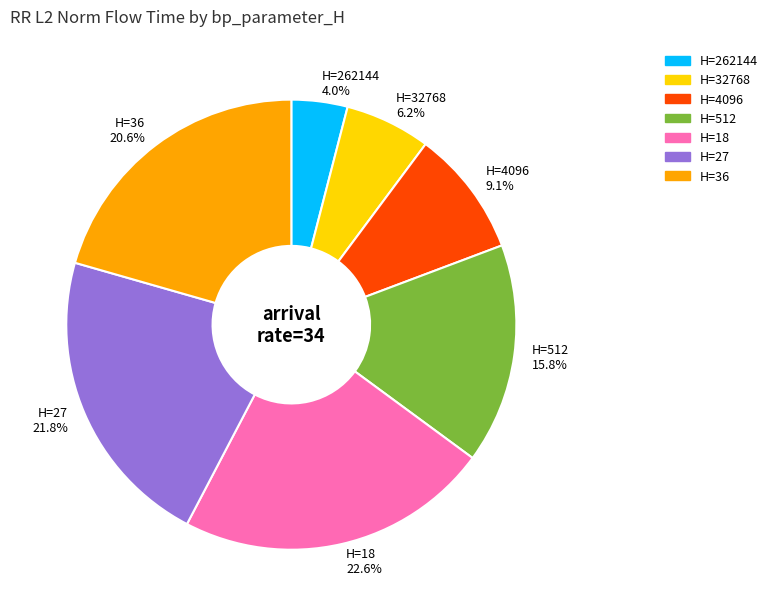

Which category has the smallest portion of the pie?

H=262144